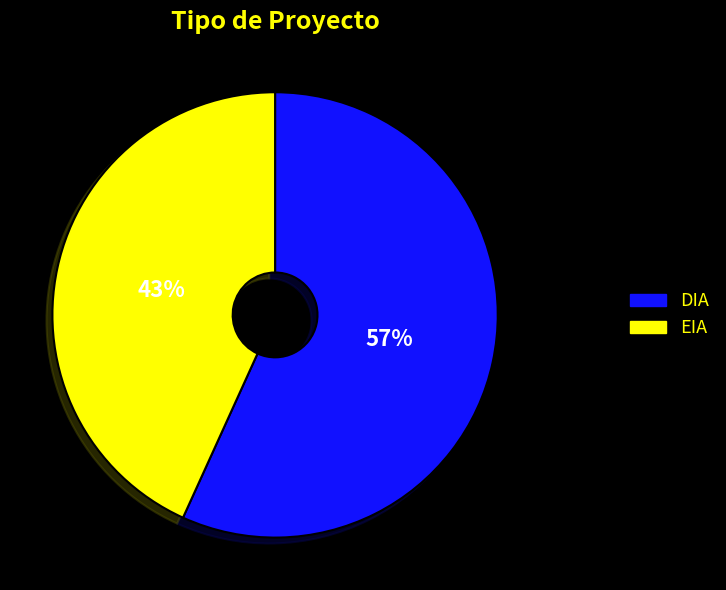

Rank the categories by value from highest to lowest.

DIA, EIA